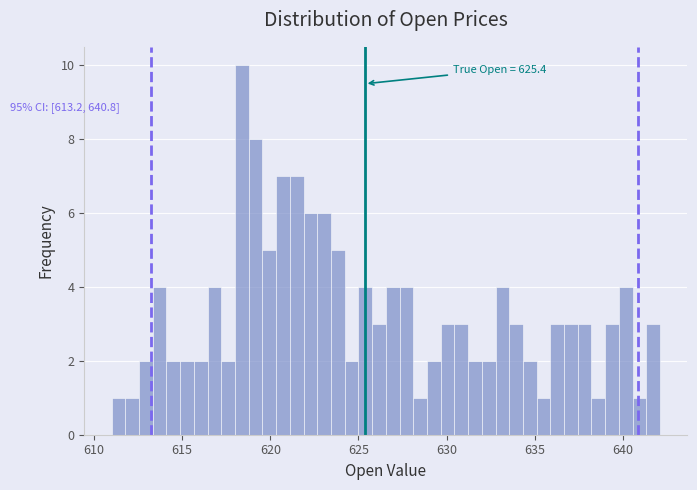

Read against the x-axis, roughly where is the centre of the tallest bar?

618.5